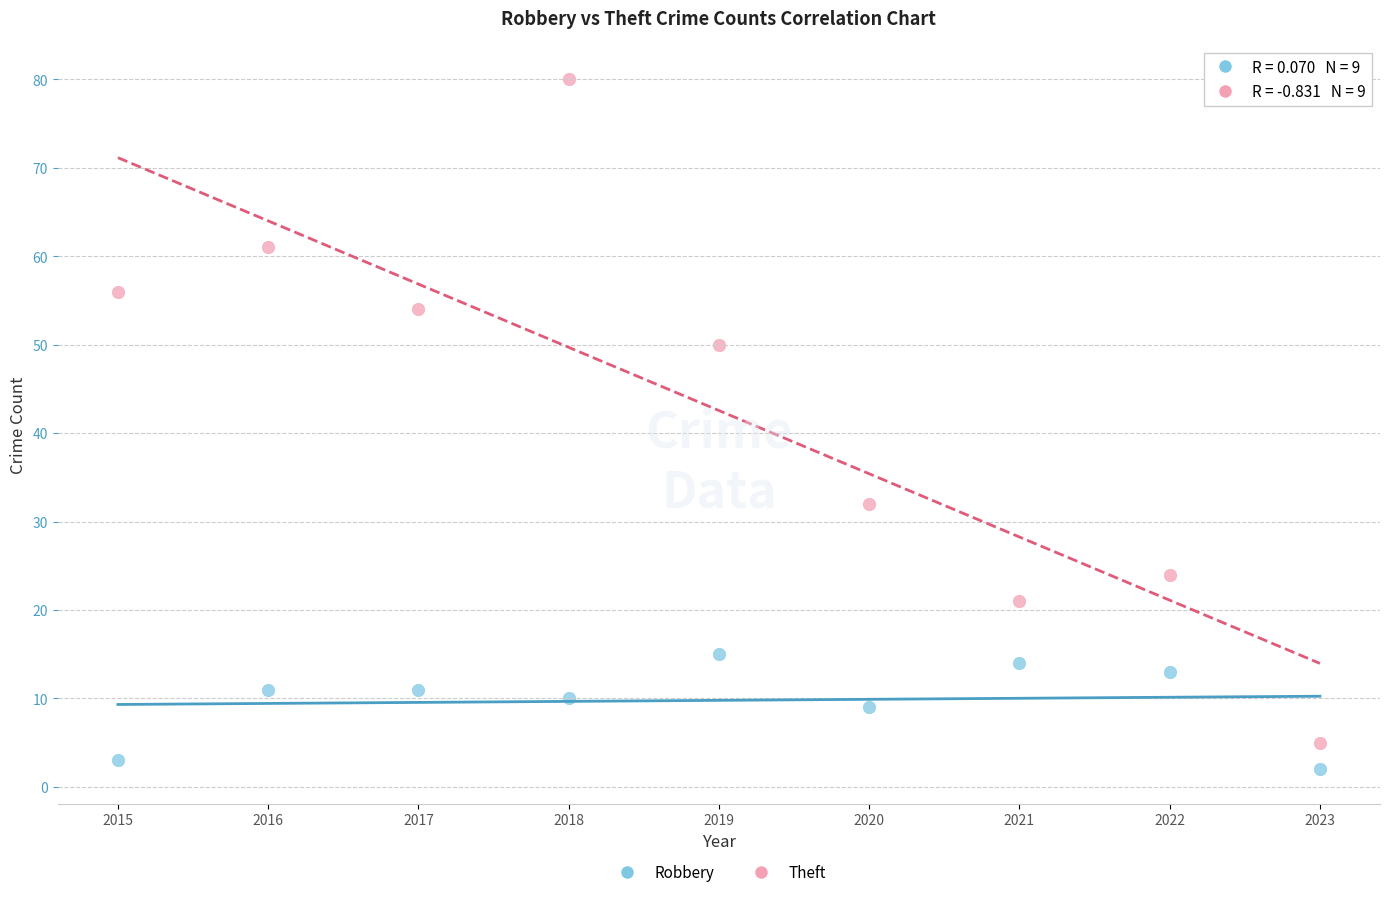

In the Robbery series, what Y value is closest to 8?

9